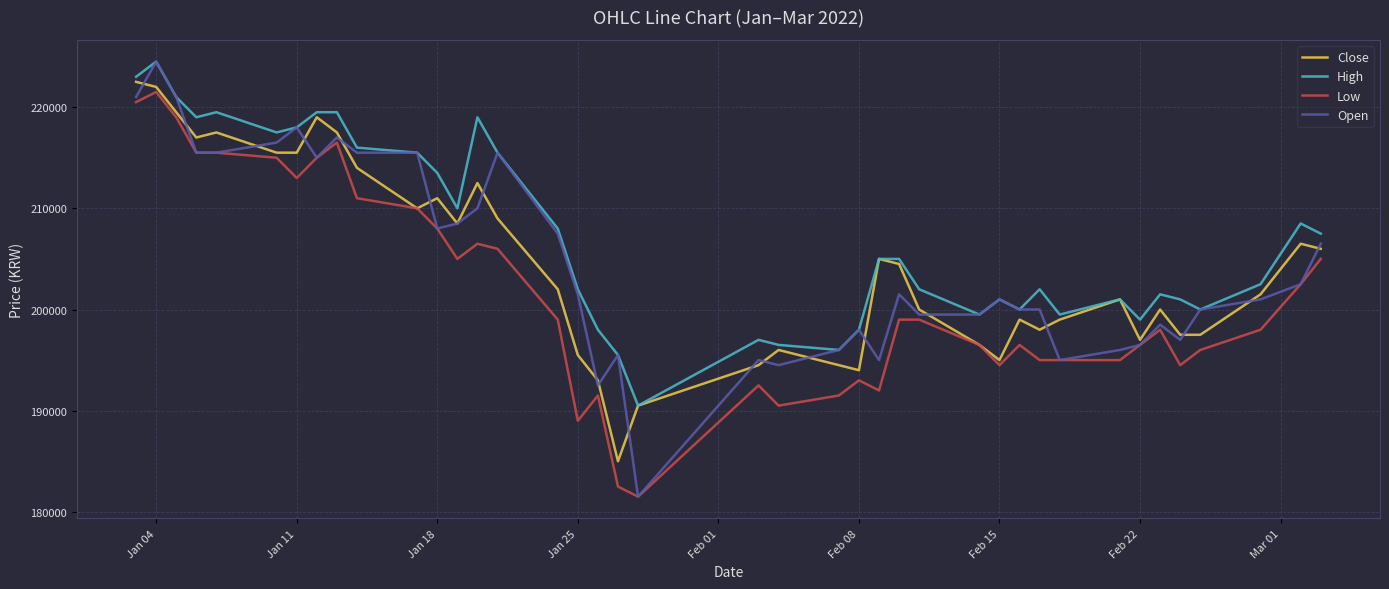

Which series has the largest total across all categories?

High